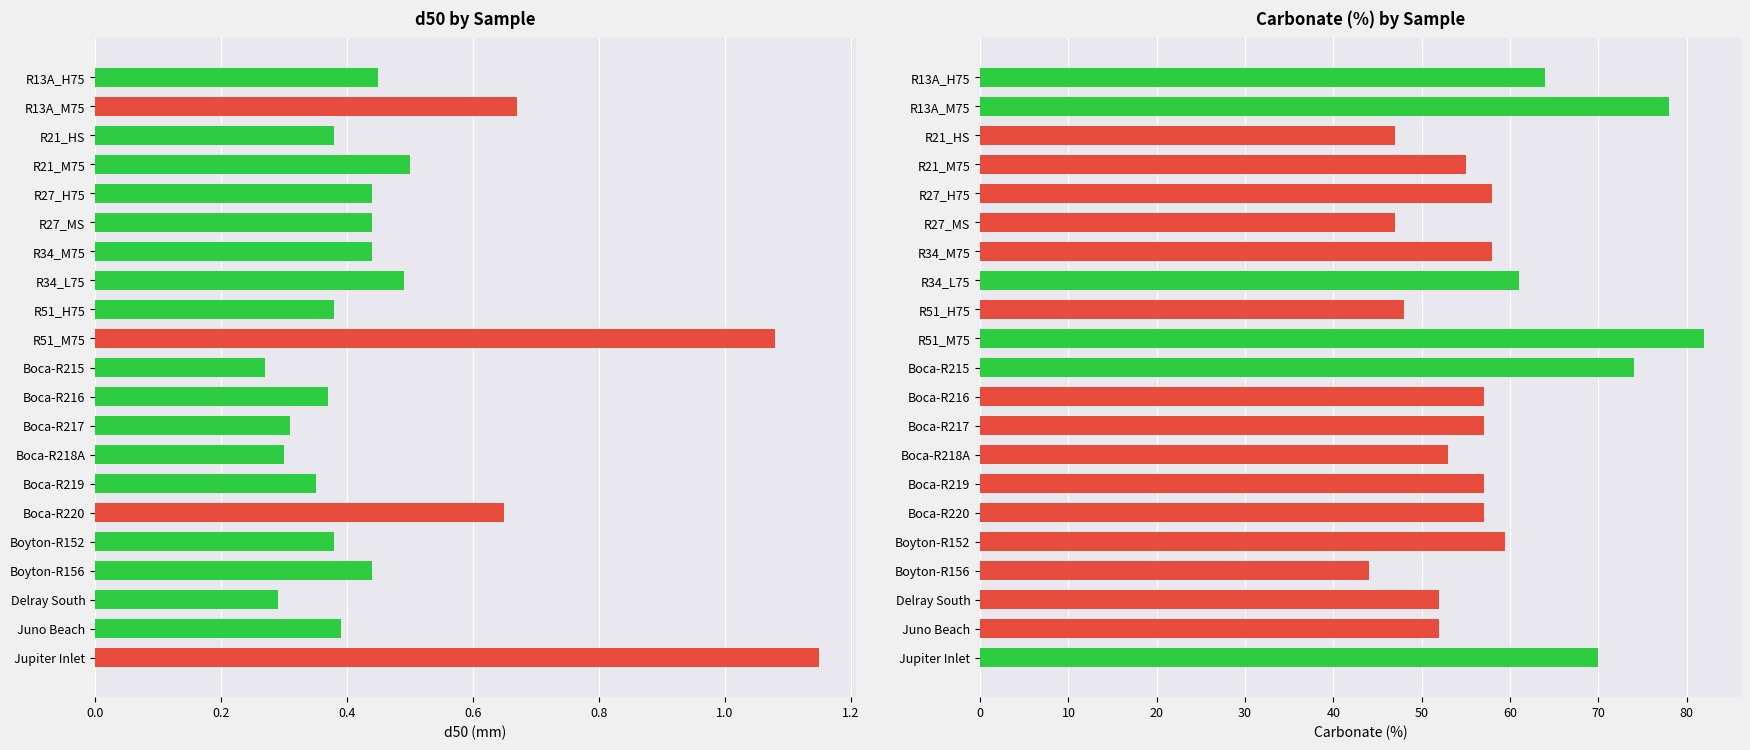

Count the number of data series in this chart.

2